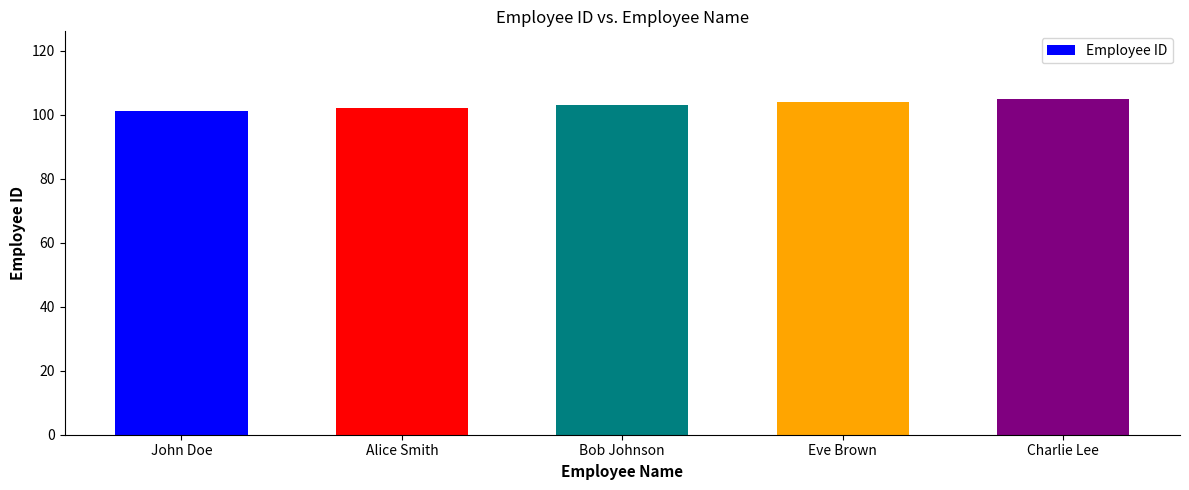

What is the average value?

103